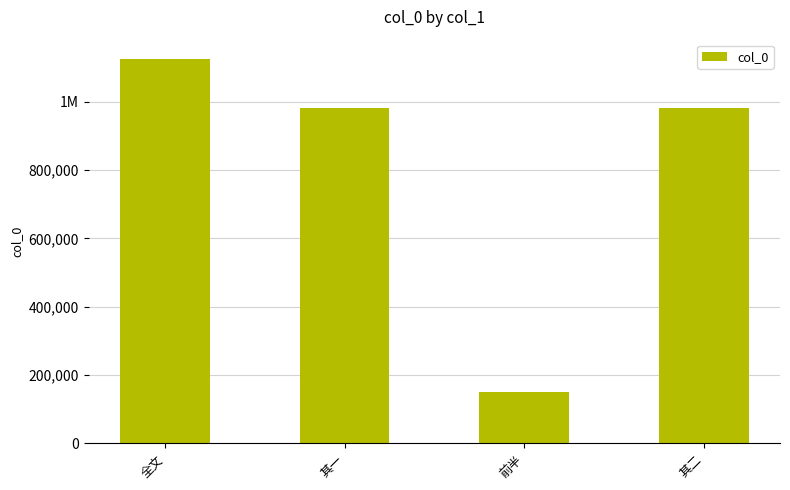

List the labels in order of value, smallest first.

前半, 其一, 其二, 全文